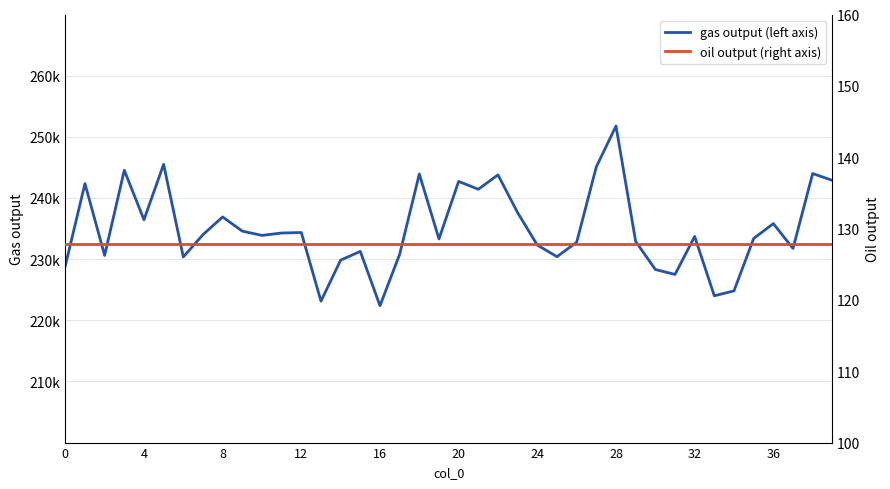

True or false: gas output (left axis) and oil output (right axis) cross at least once.

False